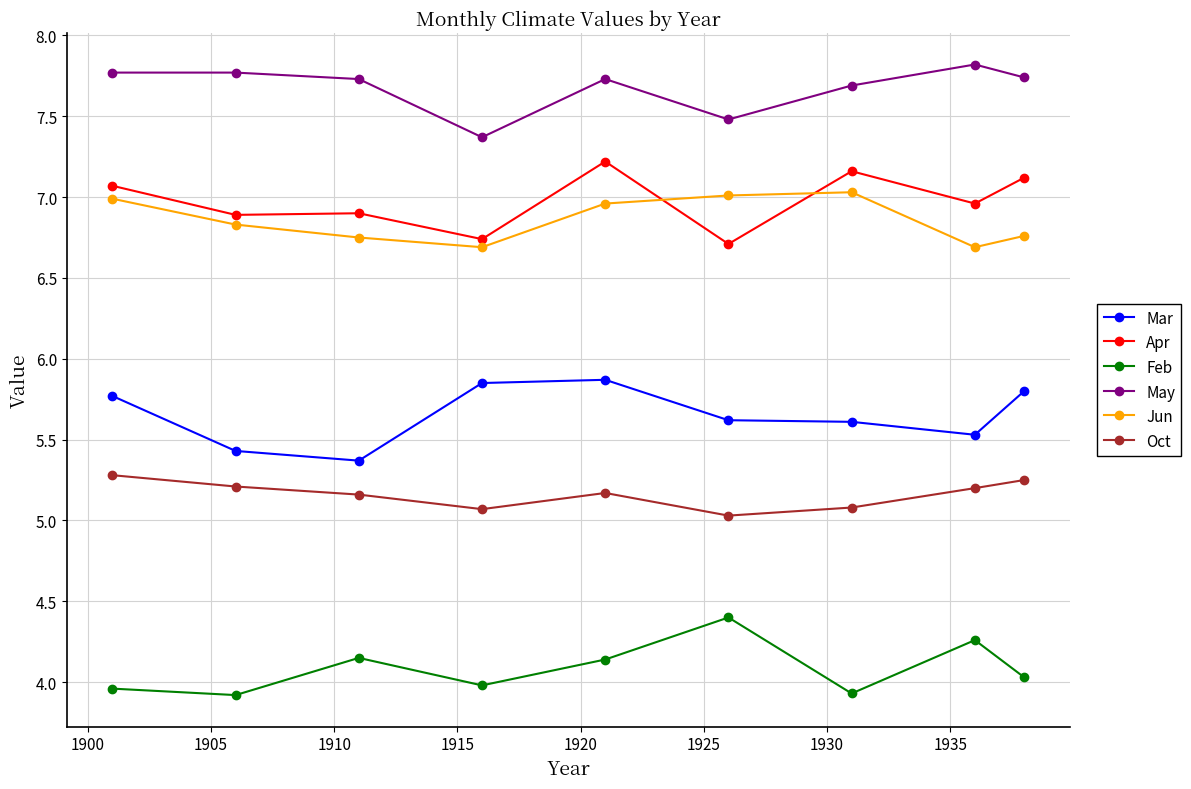

Count the Mar values in the range 5 to 6.

9